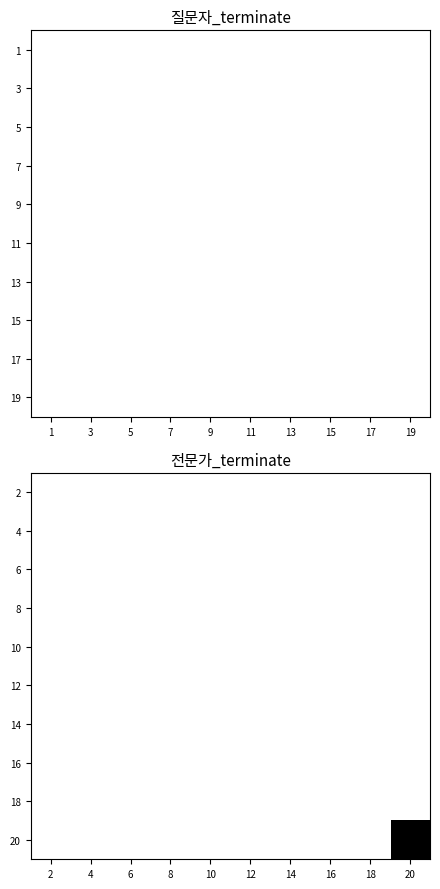

At how many categories does at least one series exceed 0?

1